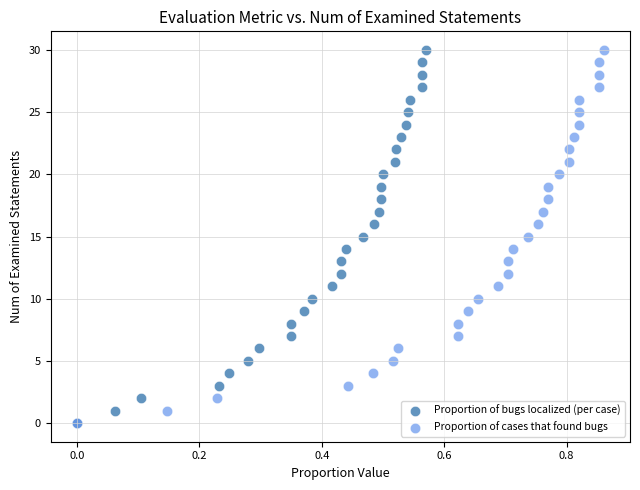

What are all the series names shown in the legend?

Proportion of bugs localized (per case), Proportion of cases that found bugs